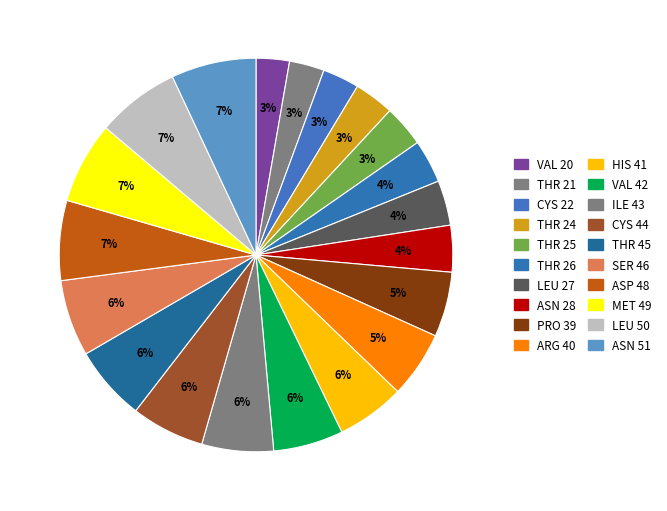

How many segments does this pie chart have?

20